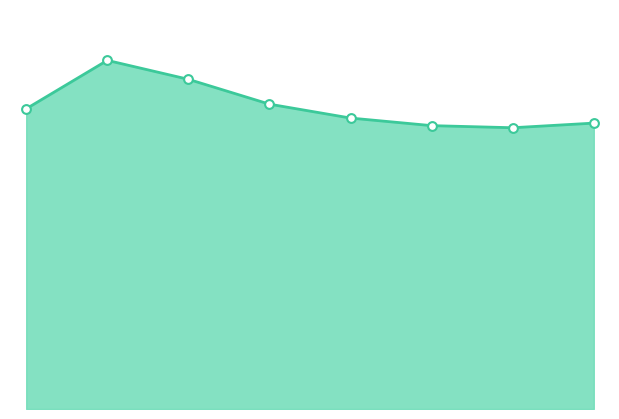

Is this an area chart (filled region under the line)?

Yes